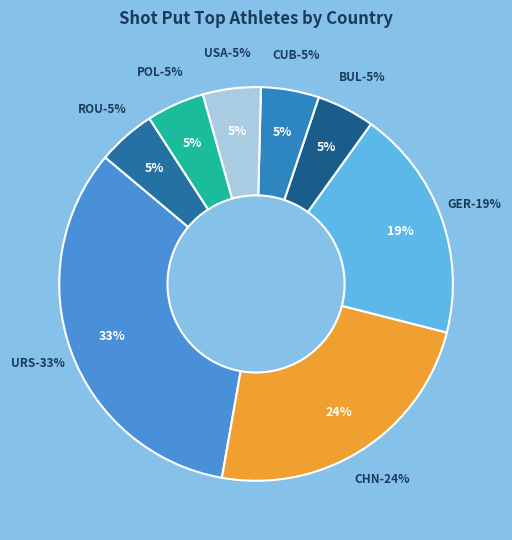

What is the smallest slice in the pie chart?

BUL